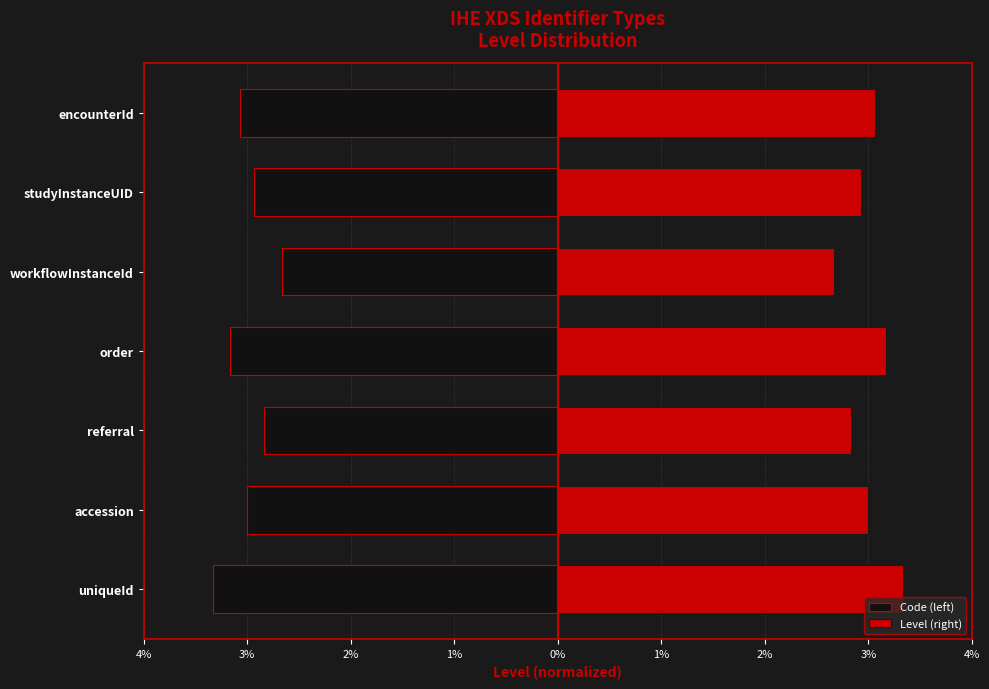

Is the value of Level (right) at order greater than the value of Code (left) at referral?

Yes